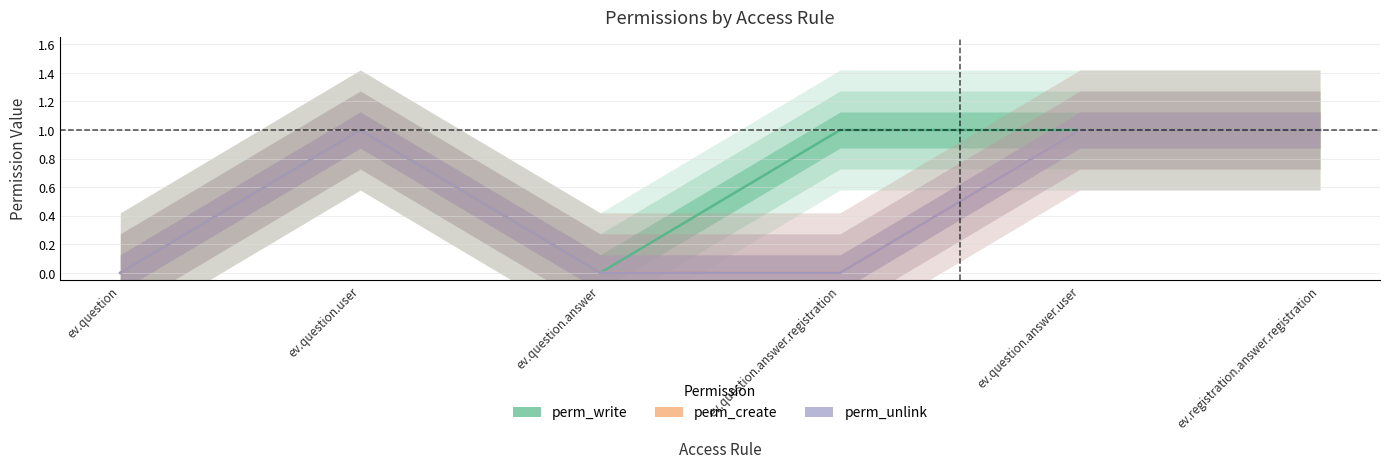

How many positive values does the perm_create series have?

3